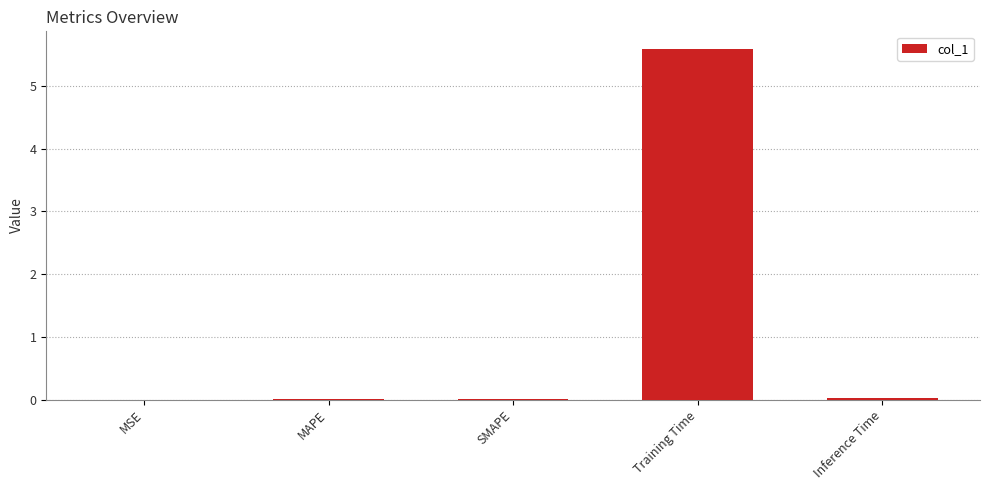

True or false: the data shows 0.0 at Inference Time.

True